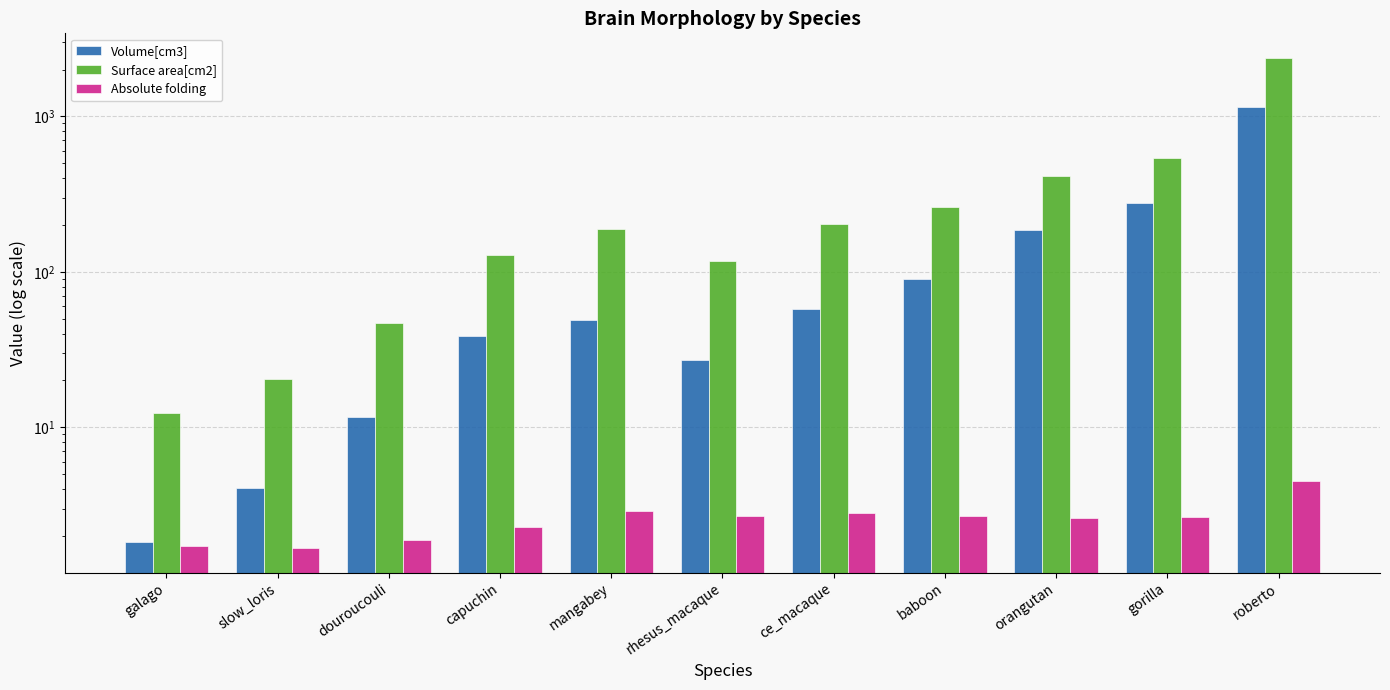

Reading left to right, what are all the values shown in this chart?

Volume[cm3]: galago=1.8	slow_loris=4.0	douroucouli=11.7	capuchin=38.9	mangabey=49.2	rhesus_macaque=27.2	ce_macaque=58.0	baboon=89.7	orangutan=185.1	gorilla=275.3	roberto=1142.1
Surface area[cm2]: galago=12.4	slow_loris=20.5	douroucouli=46.5	capuchin=127.5	mangabey=188.9	rhesus_macaque=116.9	ce_macaque=203.5	baboon=259.2	orangutan=410.1	gorilla=542.5	roberto=2377.3
Absolute folding: galago=1.7	slow_loris=1.7	douroucouli=1.9	capuchin=2.3	mangabey=2.9	rhesus_macaque=2.7	ce_macaque=2.8	baboon=2.7	orangutan=2.6	gorilla=2.7	roberto=4.5